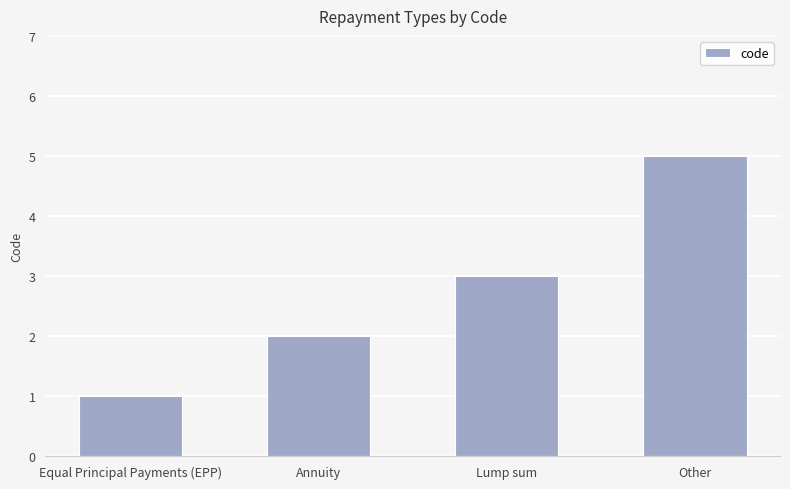

What is the value of the 3rd bar from the left?

3